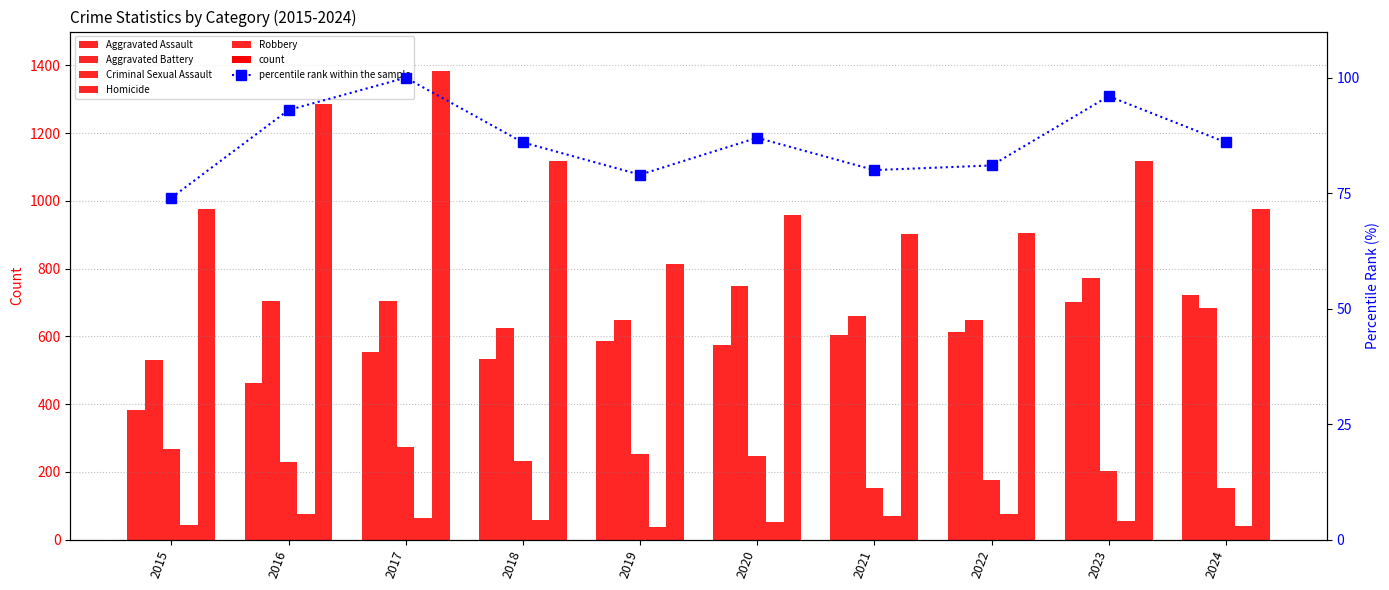

What is the total value across all series at 2018?

2653